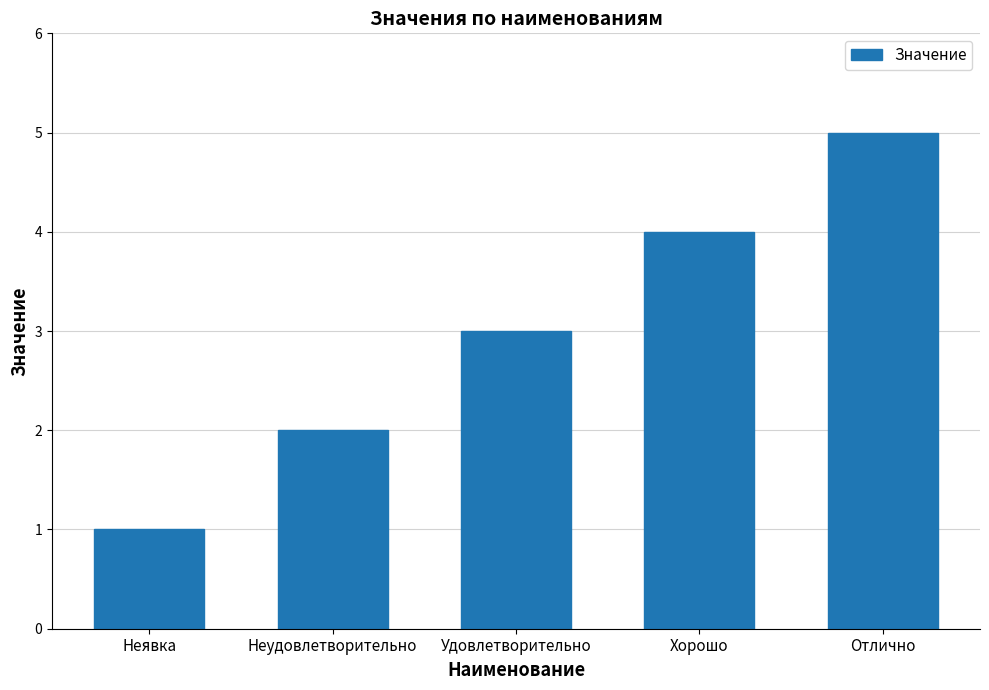

Where is the data nearest to the value 3?

Удовлетворительно